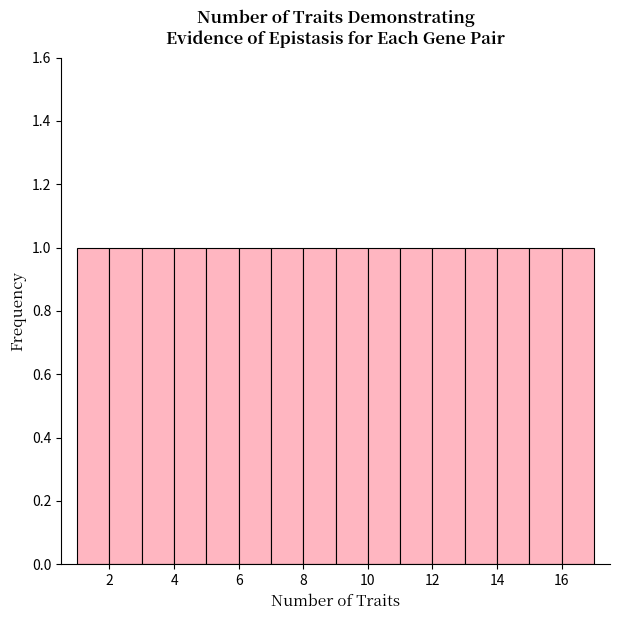

Reading left to right, list every bar in this chart as the range it spans on the x-axis followed by its height. The values are not printed on the chart, so give them approximately, as read against the axis.

1 to 2: 1
2 to 3: 1
3 to 4: 1
4 to 5: 1
5 to 6: 1
6 to 7: 1
7 to 8: 1
8 to 9: 1
9 to 10: 1
10 to 11: 1
11 to 12: 1
12 to 13: 1
13 to 14: 1
14 to 15: 1
15 to 16: 1
16 to 17: 1